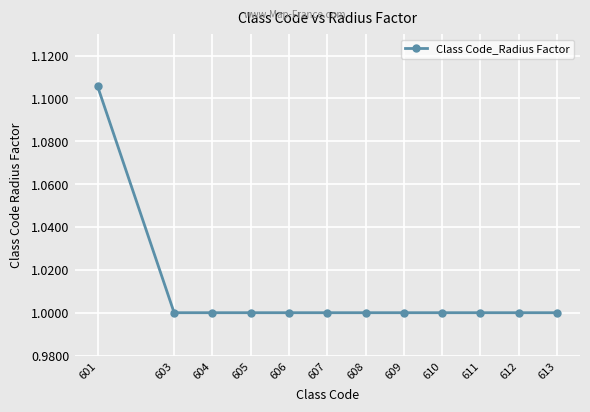

What is the average value?

1.0